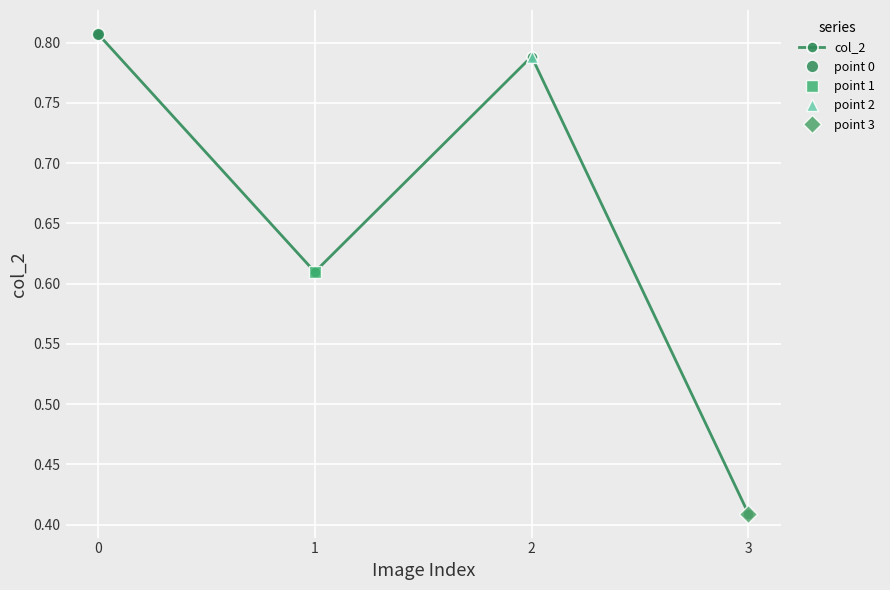

At which category does the chart reach its minimum across all series?

3